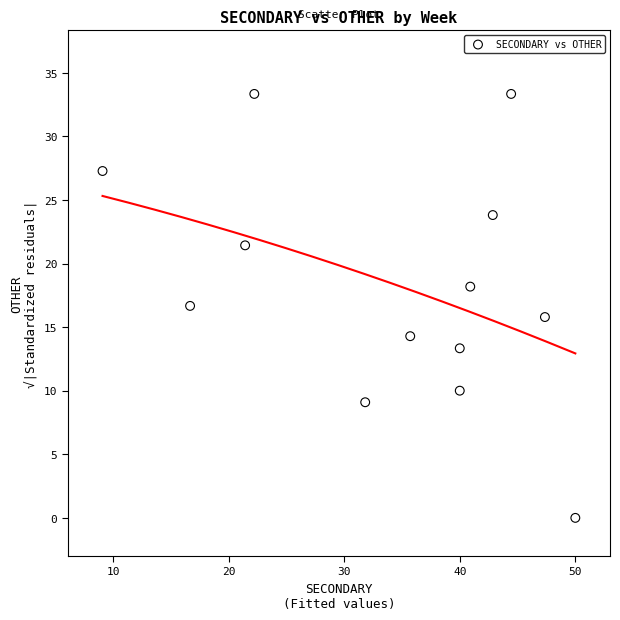

What is the range of Y values (max minus min)?

33.3